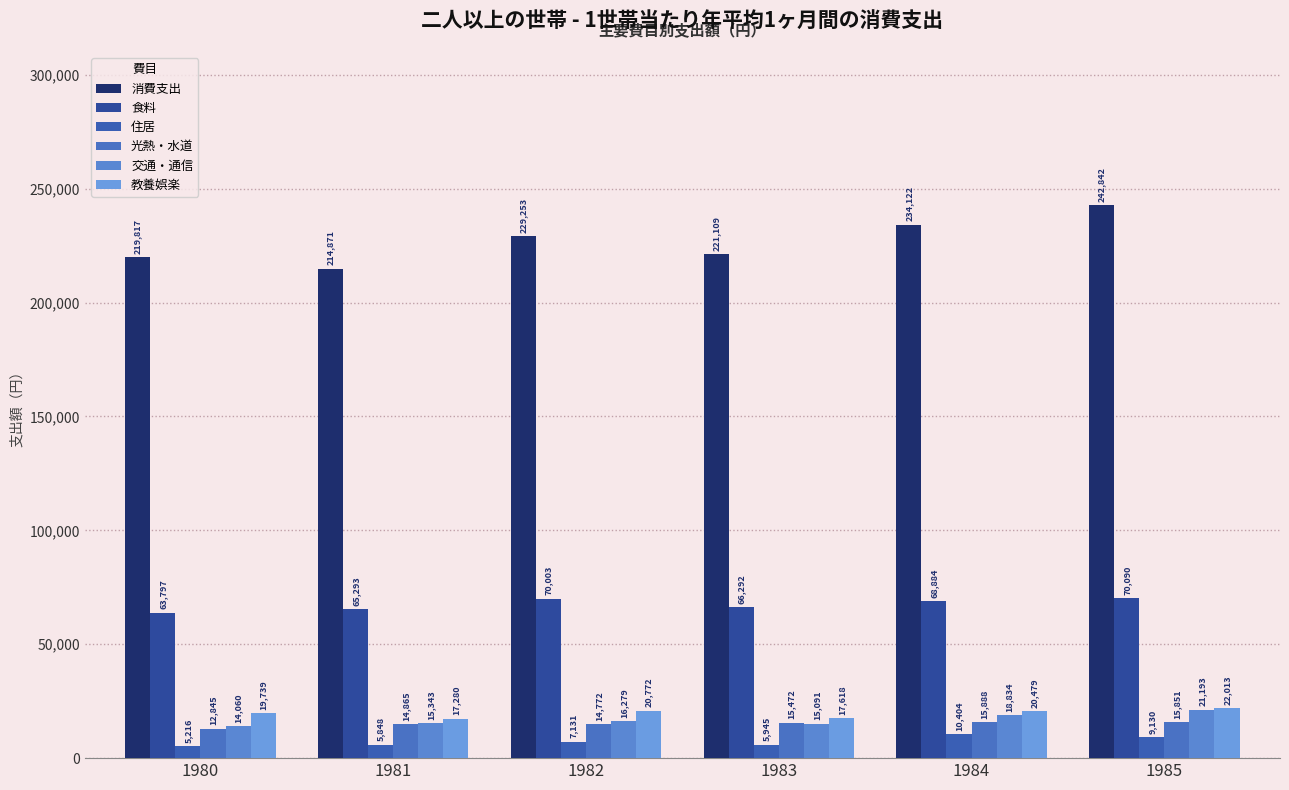

Rank the categories by 交通・通信 value from lowest to highest.

1980, 1983, 1981, 1982, 1984, 1985